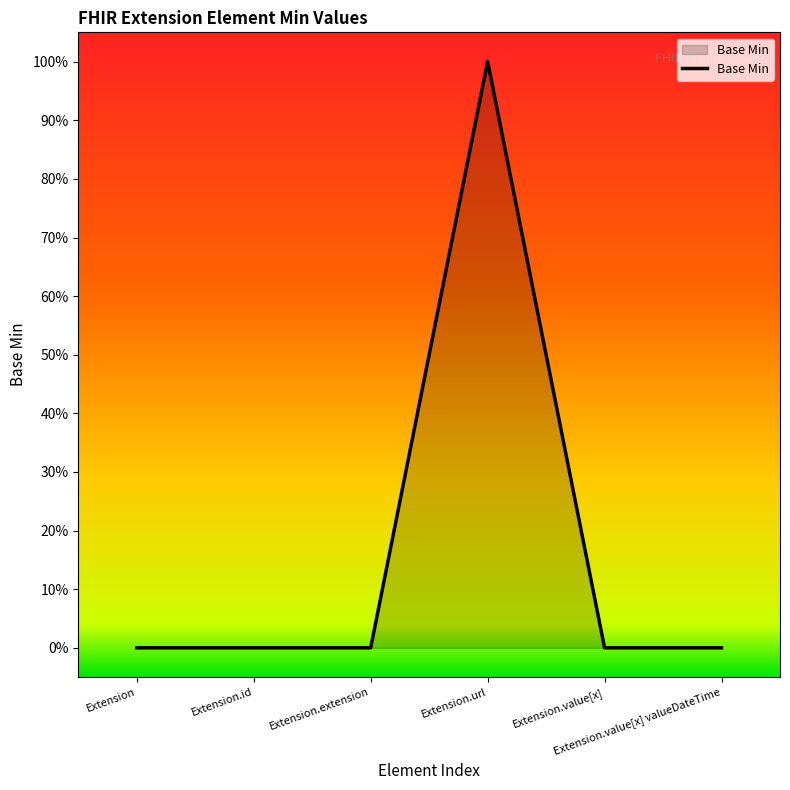

Does the chart display data point markers on the line(s)?

No